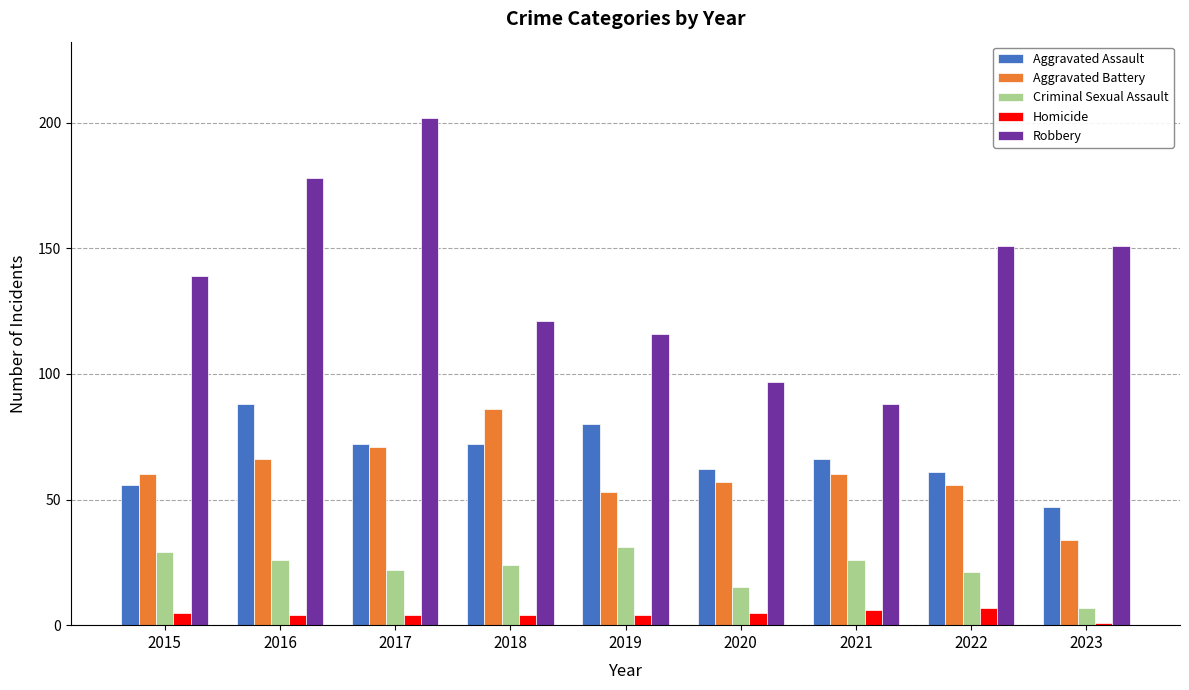

What is the value of the Robbery bar at the 3rd from the left?

202